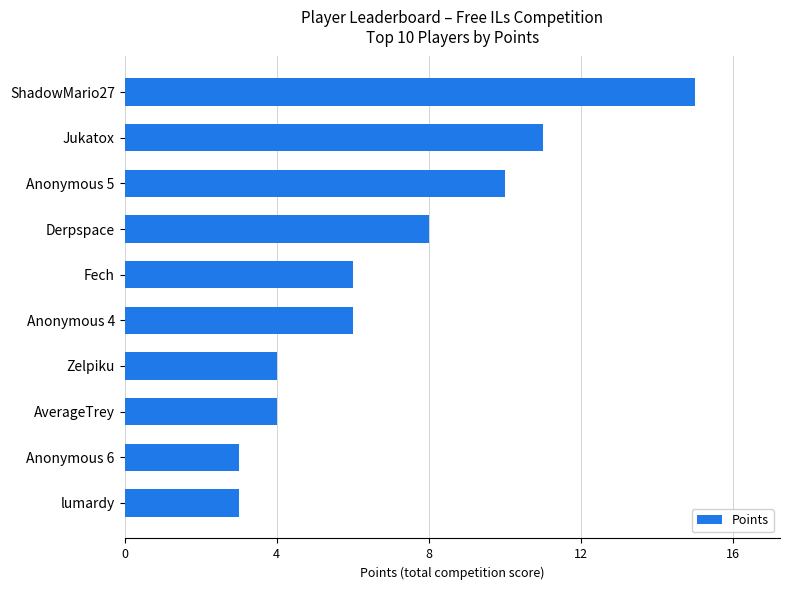

What is the label of the 4th bar from the top?

Derpspace